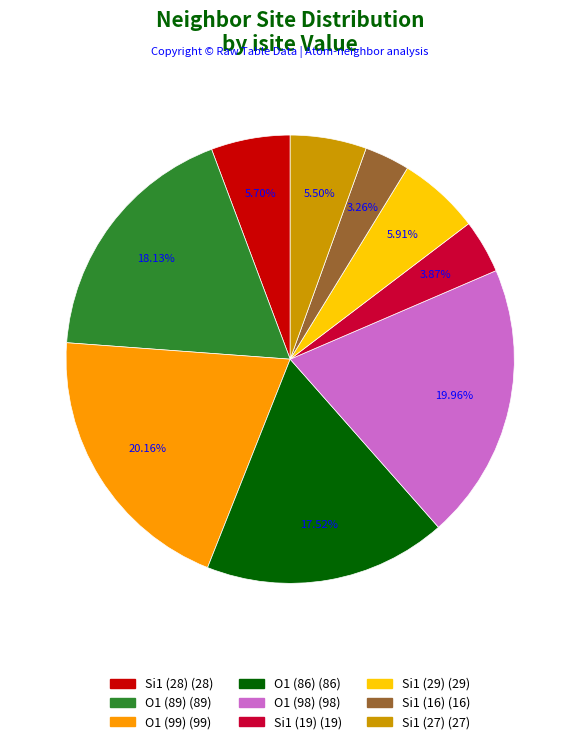

How much of the chart is everything except Si1 (28)?

94.3%